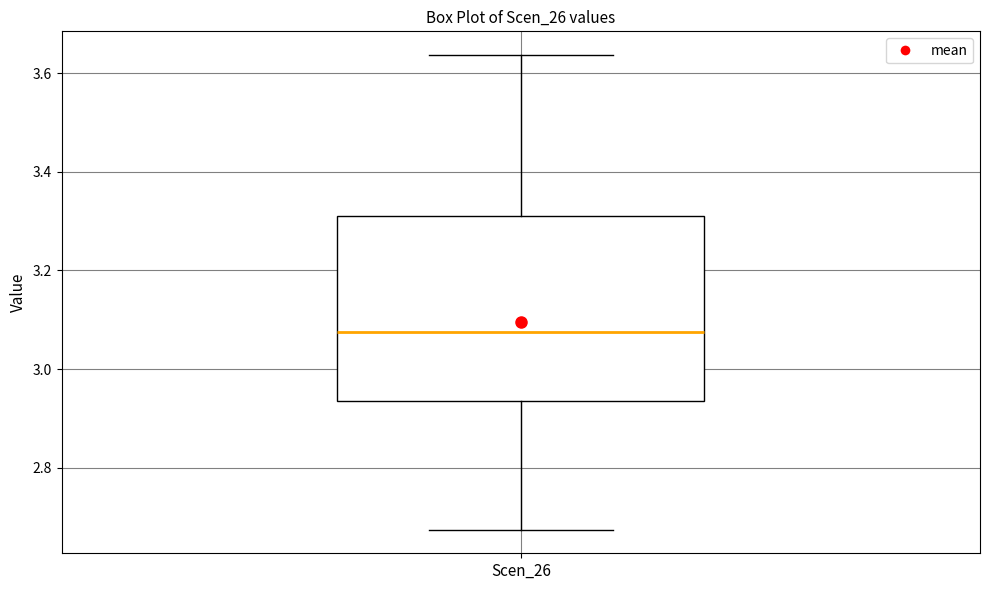

Where does the median line of the box for Scen_26 sit on the y-axis? The values are not printed on the chart, so give them approximately, as read against the axis.

3.08